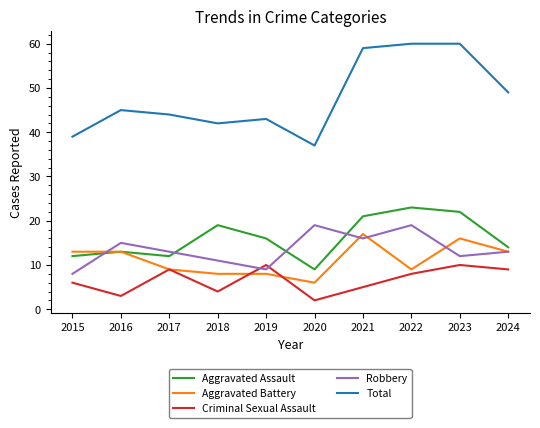

True or false: Total and Aggravated Assault cross at least once.

False